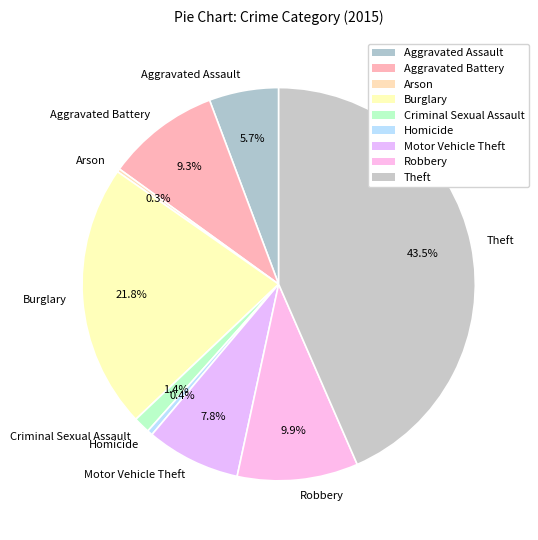

Does any single category account for the majority?

No